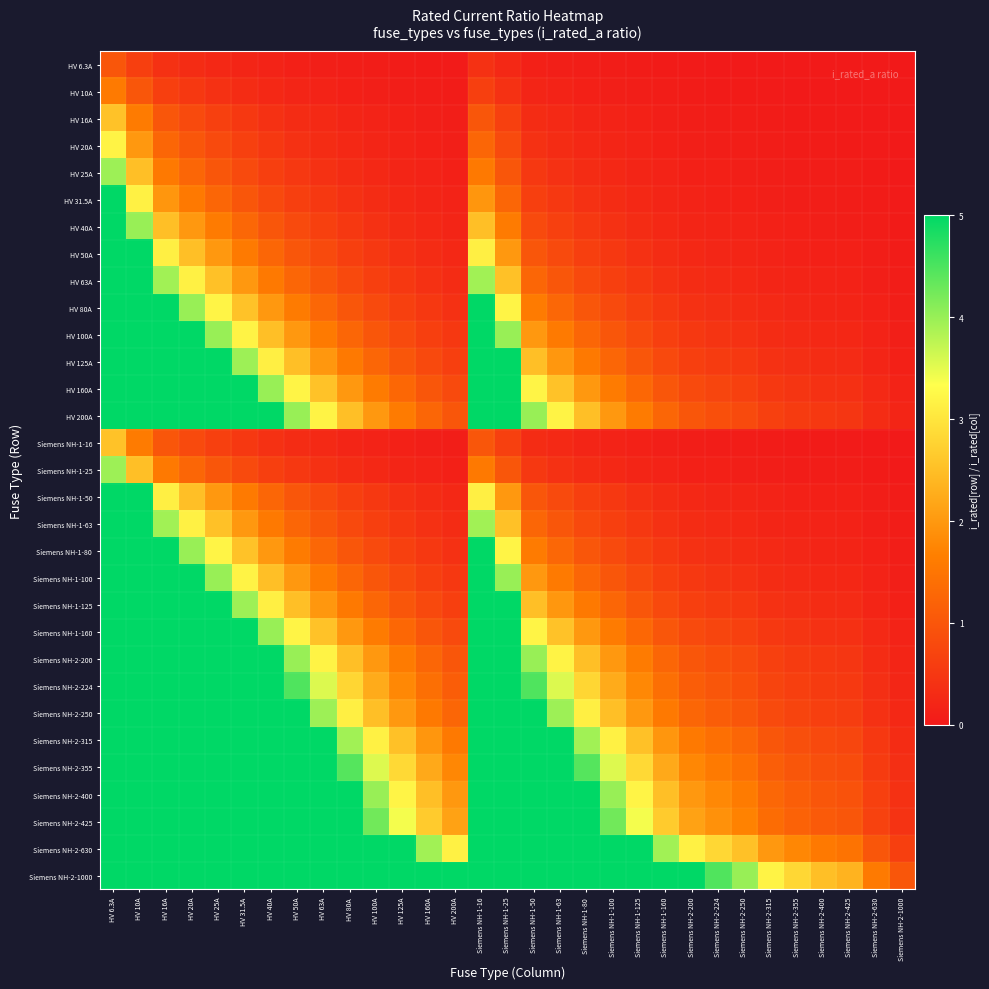

At which category is the sum across all series the highest?

HV 6.3A